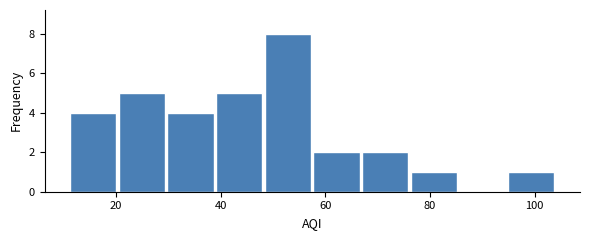

Which range on the x-axis has the tallest bar?

48 to 58